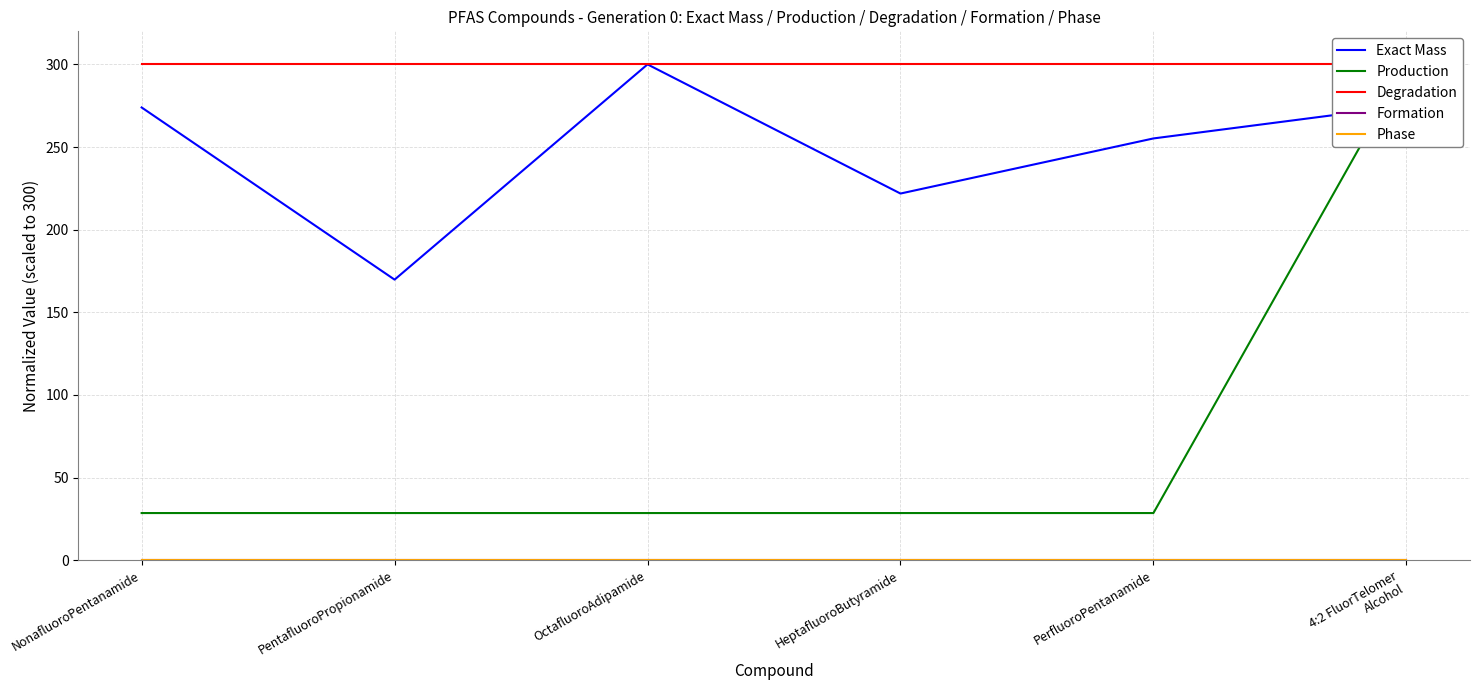

What is the difference between the second highest and minimum values in the Exact Mass series?

105.2